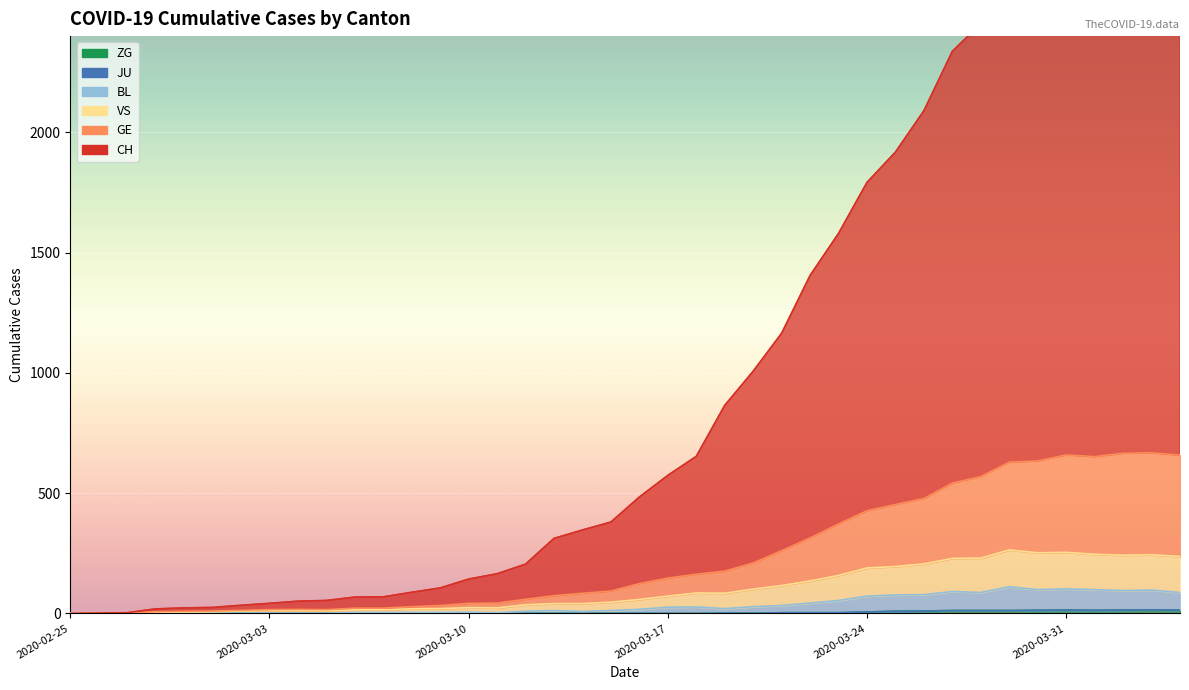

Where is the first local maximum for VS?

2020-03-04